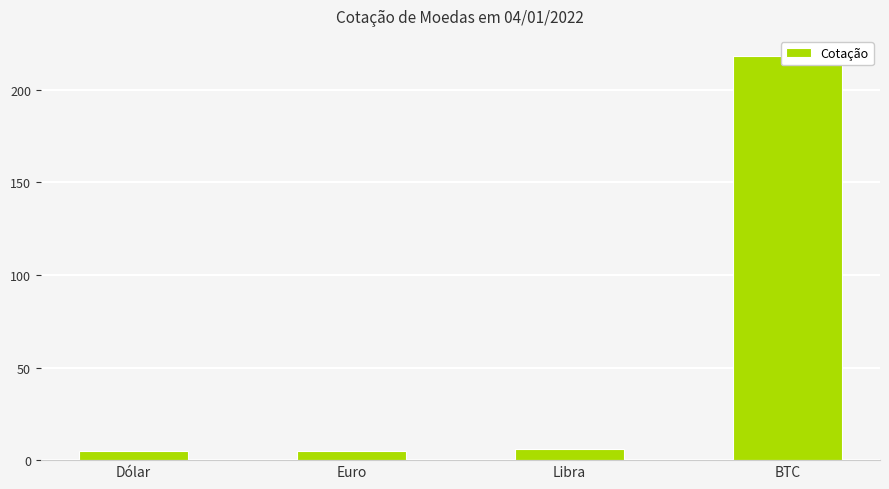

What position from the right is Euro?

3